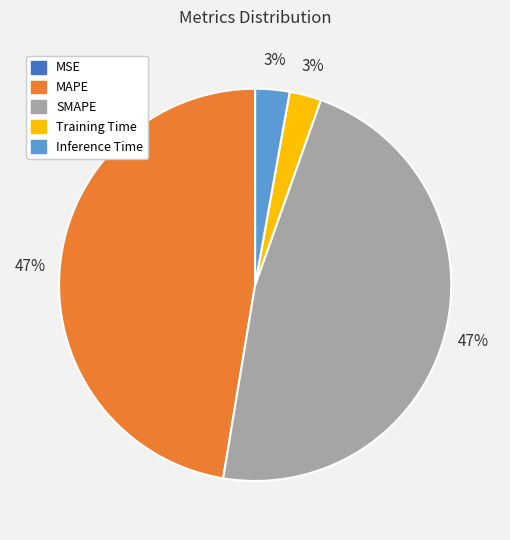

Is the sum of SMAPE and MAPE greater than half?

Yes